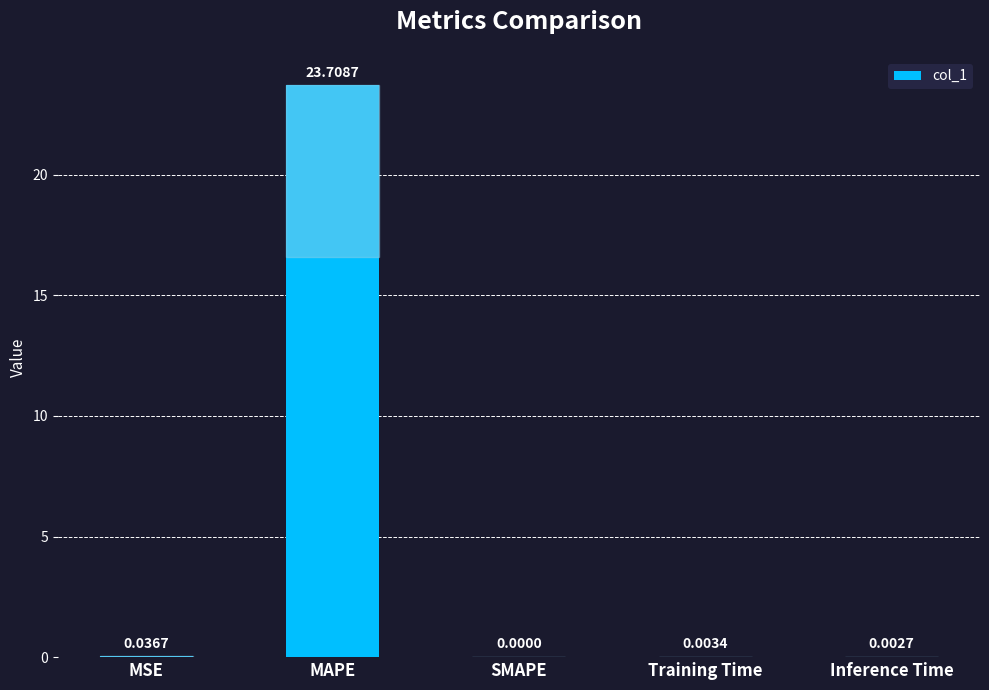

Where is the data nearest to the value 11?

MSE